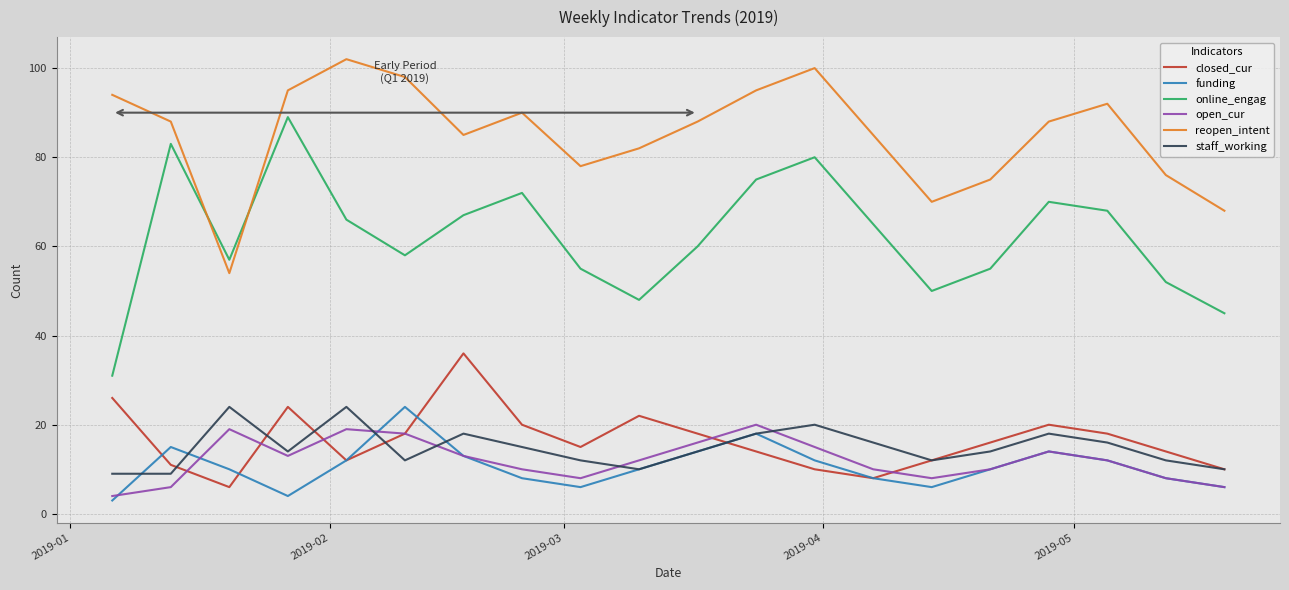

Which series has the widest spread of values?

online_engag